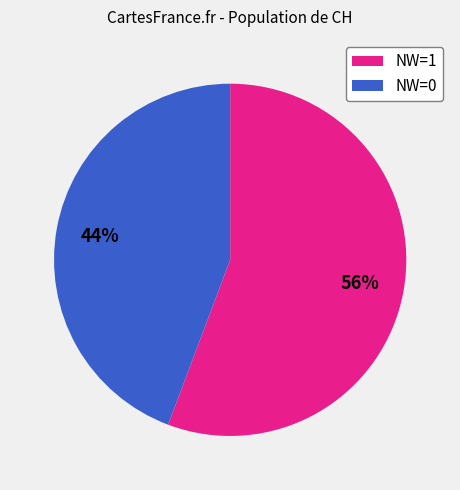

Is it true that NW=0 is 39% of the pie?

False